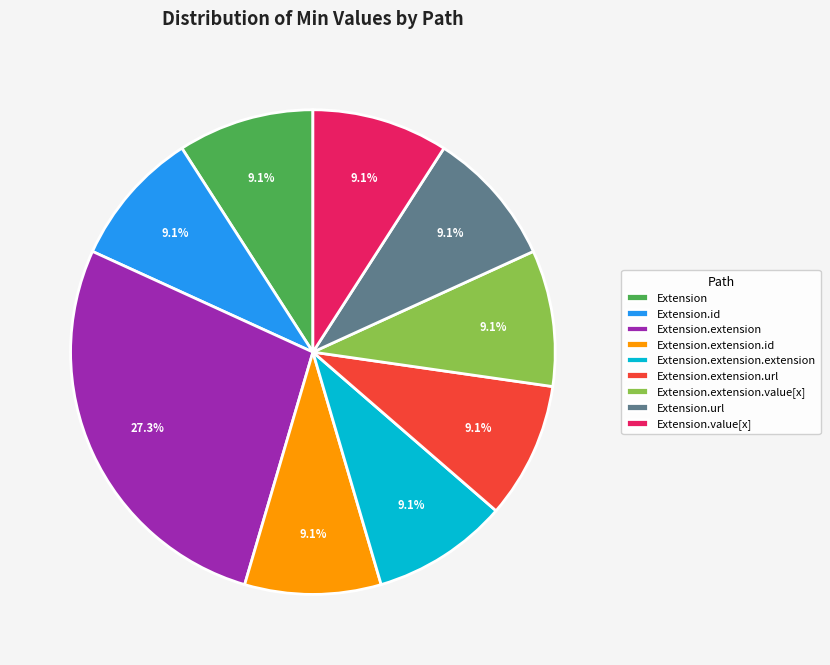

How many slices are in this pie chart?

9